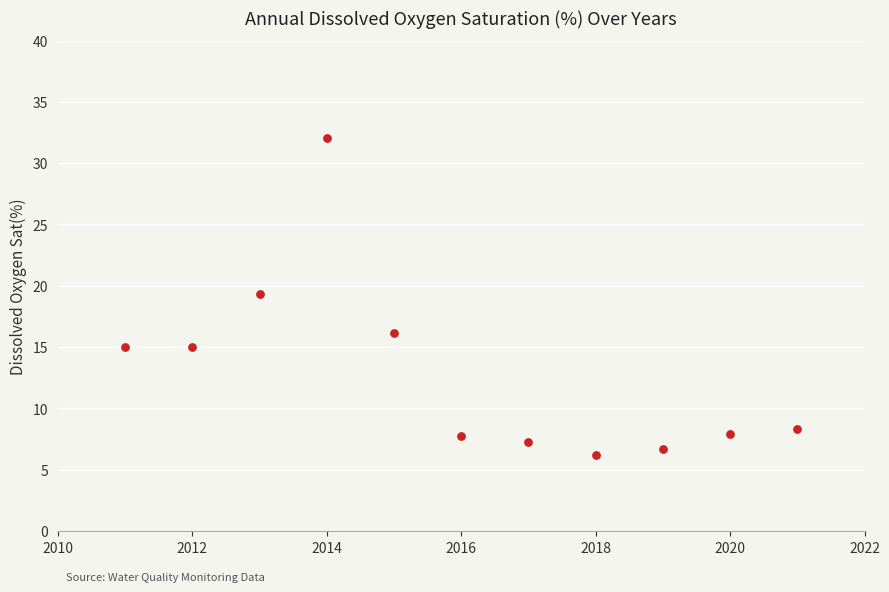

What is the range of X values (max minus min)?

10.0